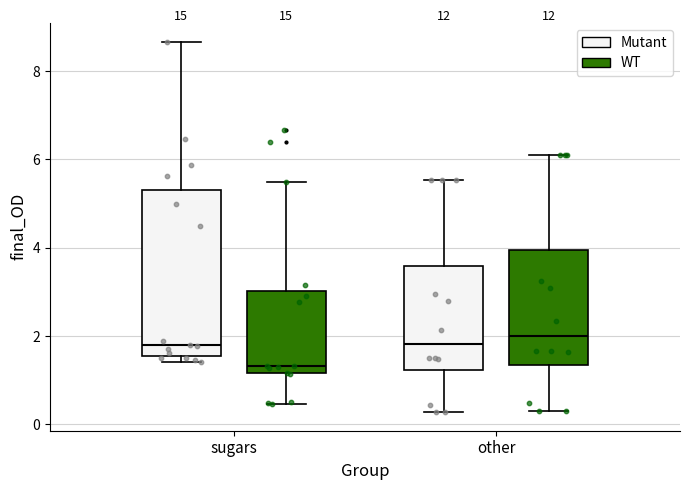

Reading left to right, read every box against the y-axis: the position of its median line, the range the box covers, and the ends of its whiskers. The values are not printed on the chart, so give them approximately, as read against the axis.

sugars (Mutant): median 1.8, box 1.6 to 5.4, whiskers 1.4 to 8.6
sugars (WT): median 1.4, box 1.2 to 3.0, whiskers 0.4 to 5.6
other (Mutant): median 1.8, box 1.2 to 3.6, whiskers 0.2 to 5.6
other (WT): median 2.0, box 1.4 to 4.0, whiskers 0.4 to 6.0